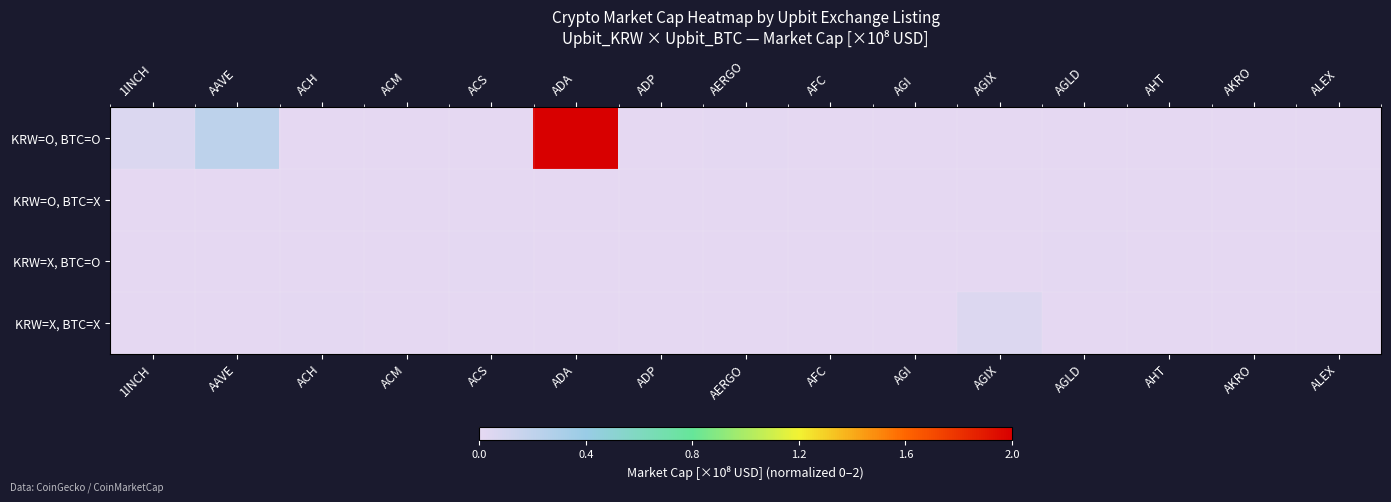

What is the greatest value displayed?

2.0